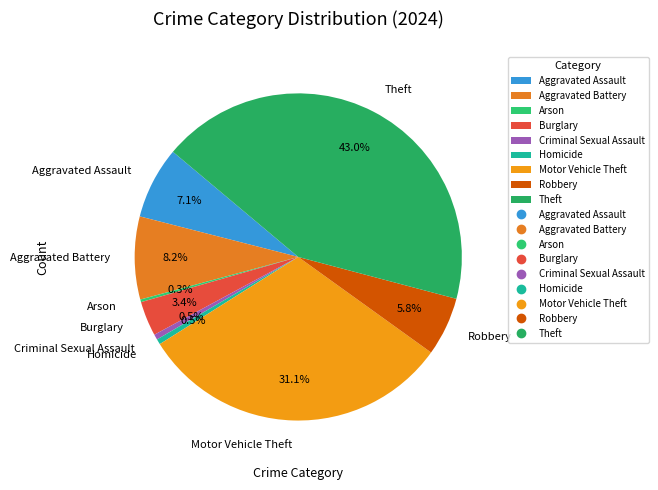

True or false: Aggravated Assault accounts for 7% of the total.

True